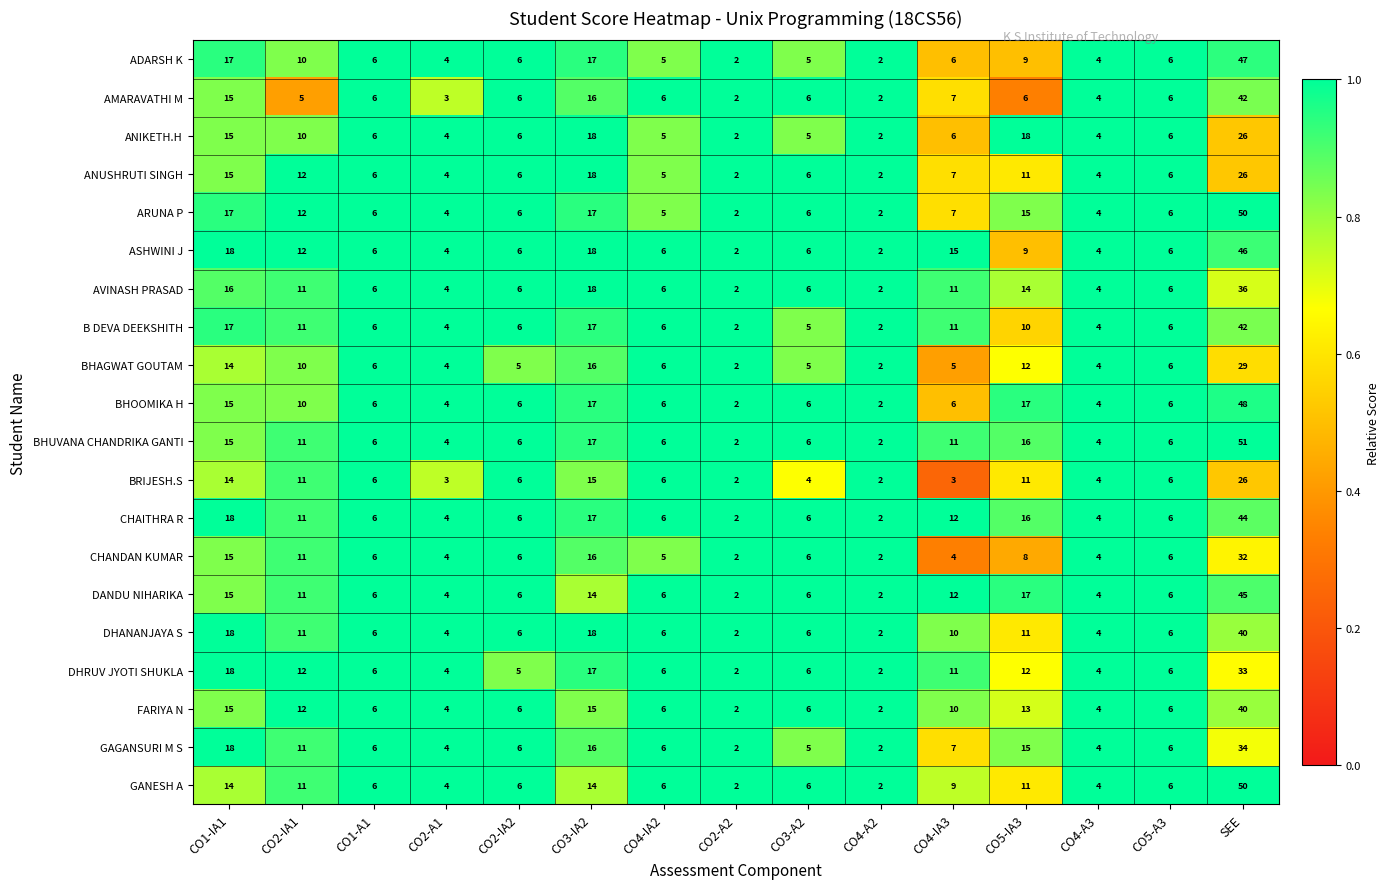

At which category is the sum across all series the highest?

SEE